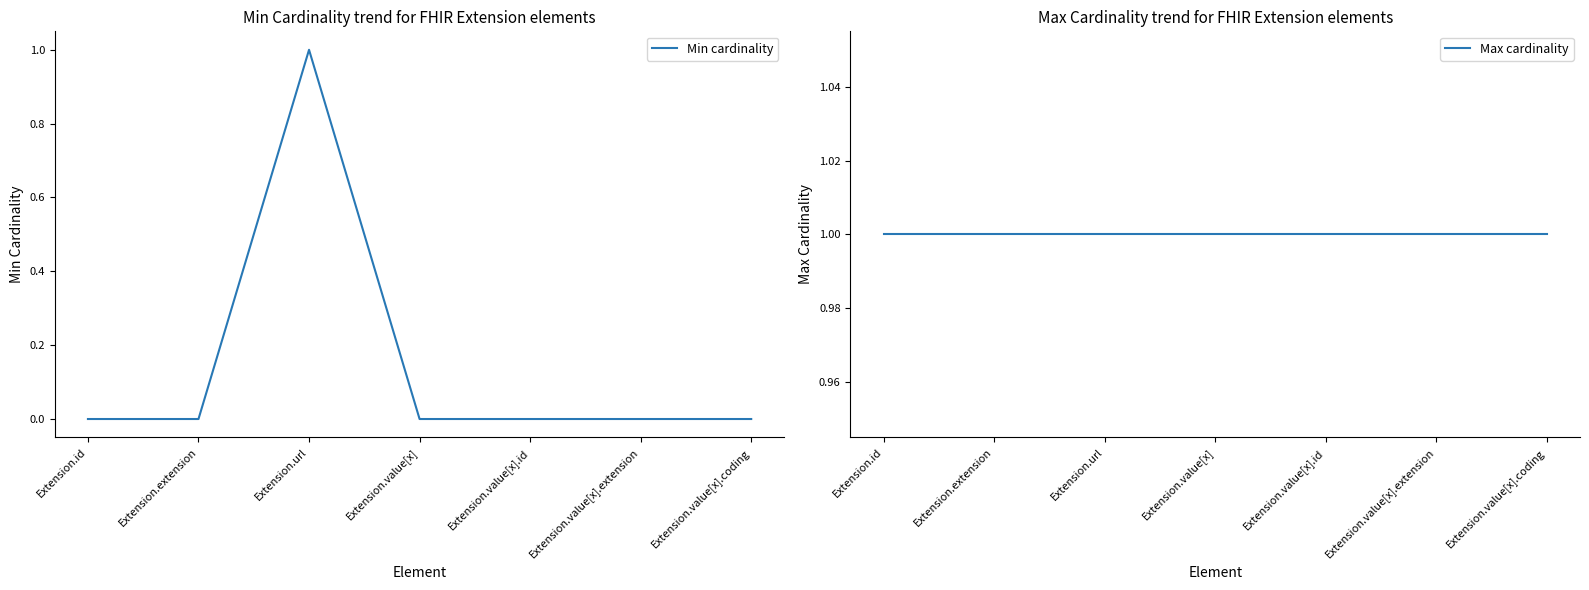

The Min cardinality series shows 1 at Extension.url. True or false?

True